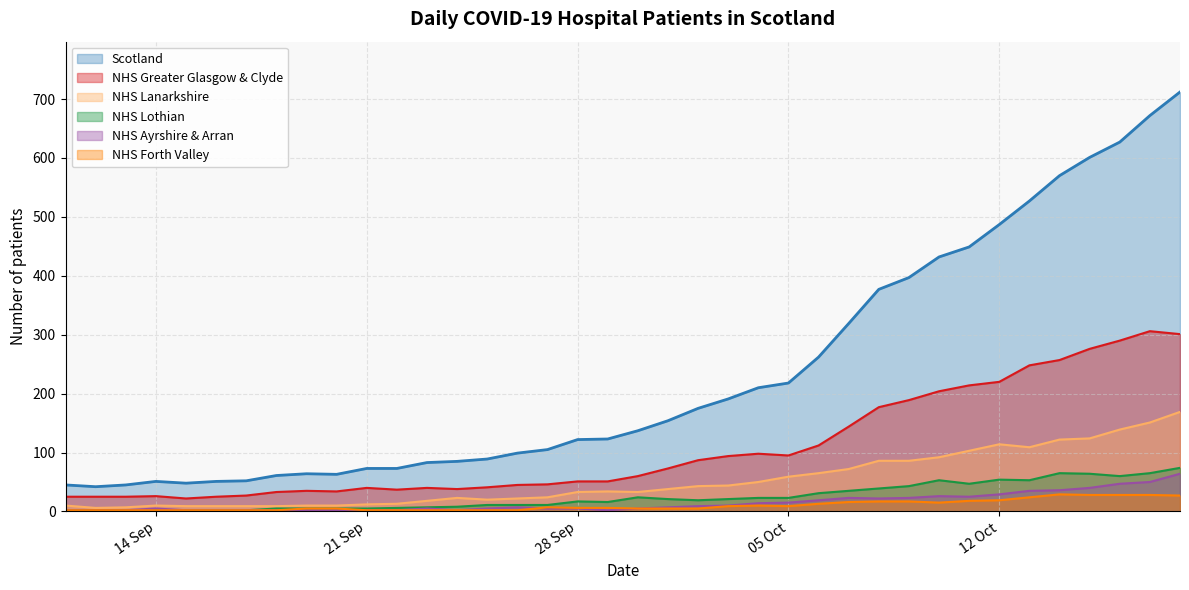

How many interior local peaks does the NHS Lothian series have?

5